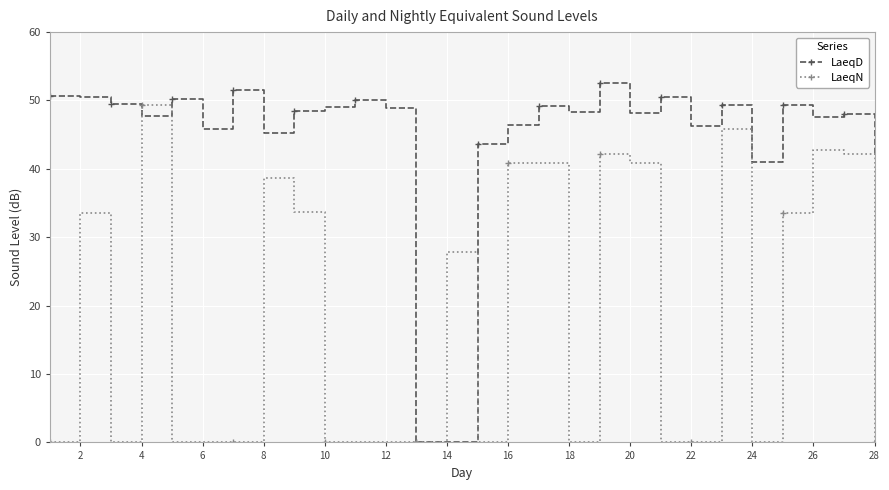

Which series has the largest total across all categories?

LaeqD